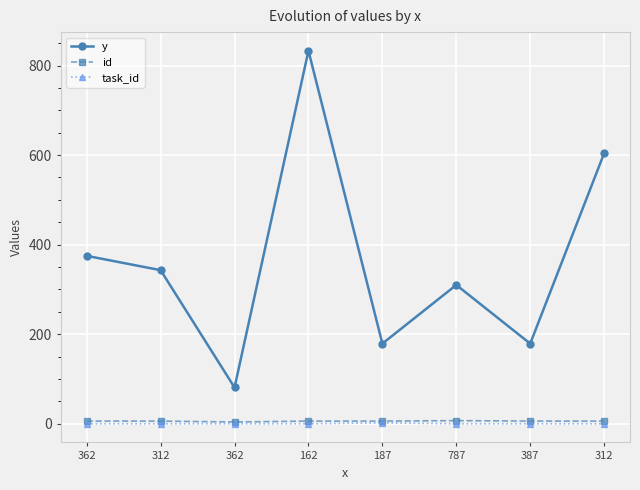

How many lines are shown in the chart?

3